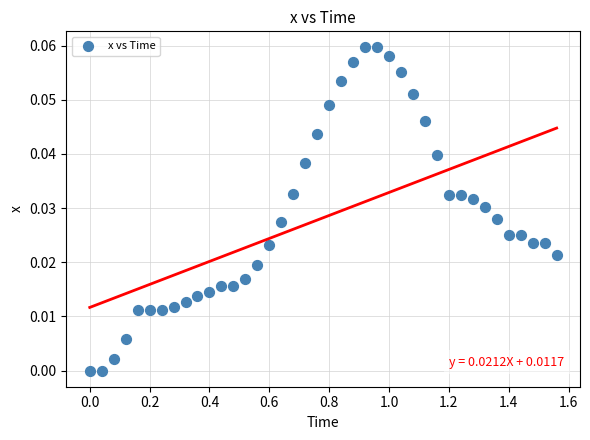

What is the range of X values (max minus min)?

1.6